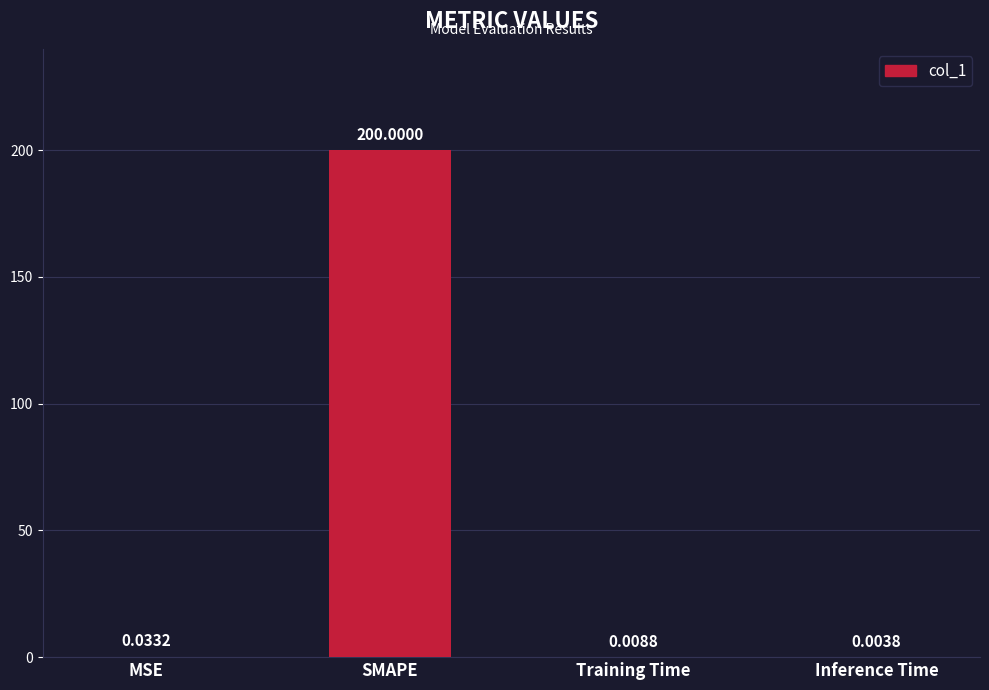

At which category does the chart reach its peak across all series?

SMAPE